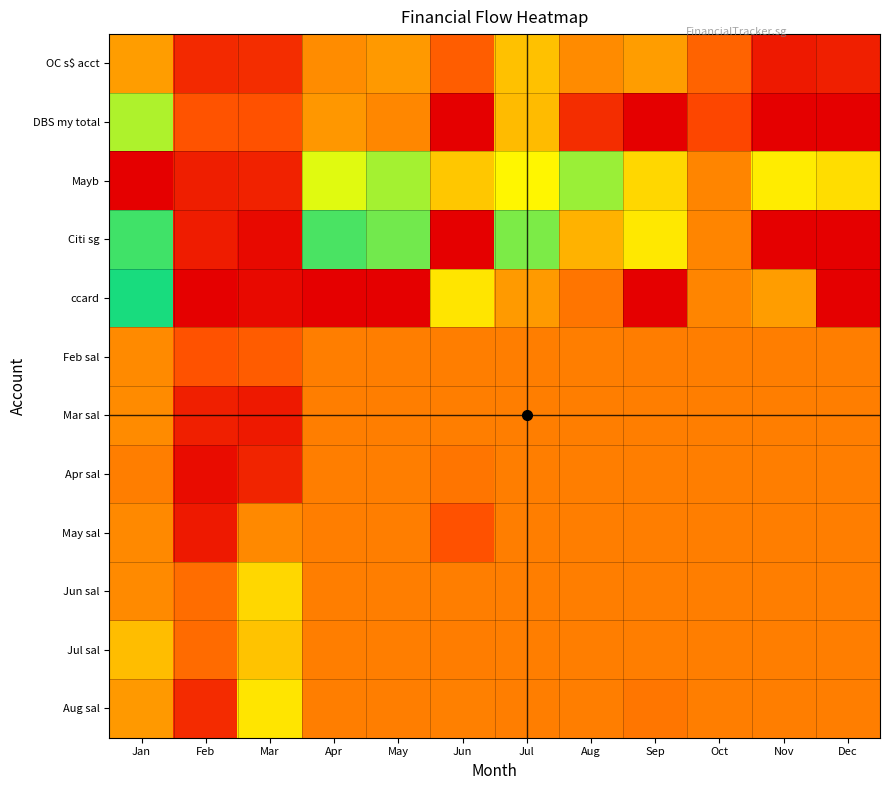

Reading left to right, list all the values displayed in this chart.

OC s$ acct: Jan=3.8	Feb=4.9	Mar=4.9	Apr=4.0	May=3.8	Jun=4.4	Jul=3.5	Aug=4.0	Sep=3.8	Oct=4.3	Nov=5.1	Dec=5.0
DBS my total: Jan=2.9	Feb=4.5	Mar=4.5	Apr=3.9	May=4.0	Jun=0.0	Jul=3.5	Aug=4.9	Sep=0.0	Oct=4.6	Nov=0.0	Dec=0.0
Mayb: Jan=0.0	Feb=5.0	Mar=5.0	Apr=2.9	May=2.8	Jun=1.9	Jul=3.0	Aug=2.8	Sep=3.3	Oct=4.0	Nov=3.1	Dec=3.2
Citi sg: Jan=2.6	Feb=5.0	Mar=5.2	Apr=2.8	May=2.8	Jun=0.0	Jul=2.5	Aug=3.6	Sep=3.1	Oct=4.0	Nov=0.0	Dec=0.0
ccard: Jan=2.7	Feb=5.4	Mar=5.2	Apr=0.0	May=0.0	Jun=3.2	Jul=3.8	Aug=4.2	Sep=0.0	Oct=4.0	Nov=3.8	Dec=0.0
Feb sal: Jan=4.0	Feb=4.5	Mar=4.4	Apr=4.1	May=4.1	Jun=4.1	Jul=4.1	Aug=4.1	Sep=4.1	Oct=4.1	Nov=4.1	Dec=4.1
Mar sal: Jan=4.0	Feb=5.0	Mar=5.1	Apr=4.1	May=4.1	Jun=4.1	Jul=4.1	Aug=4.1	Sep=4.1	Oct=4.1	Nov=4.1	Dec=4.1
Apr sal: Jan=4.1	Feb=5.2	Mar=5.0	Apr=4.1	May=4.1	Jun=4.2	Jul=4.1	Aug=4.1	Sep=4.1	Oct=4.1	Nov=4.1	Dec=4.1
May sal: Jan=4.0	Feb=5.1	Mar=4.0	Apr=4.1	May=4.1	Jun=4.5	Jul=4.1	Aug=4.1	Sep=4.1	Oct=4.1	Nov=4.1	Dec=4.1
Jun sal: Jan=4.0	Feb=4.2	Mar=3.3	Apr=4.1	May=4.1	Jun=4.1	Jul=4.1	Aug=4.1	Sep=4.1	Oct=4.1	Nov=4.1	Dec=4.1
Jul sal: Jan=3.5	Feb=4.3	Mar=3.5	Apr=4.1	May=4.1	Jun=4.1	Jul=4.1	Aug=4.1	Sep=4.1	Oct=4.1	Nov=4.1	Dec=4.1
Aug sal: Jan=3.9	Feb=4.9	Mar=3.2	Apr=4.1	May=4.1	Jun=4.1	Jul=4.1	Aug=4.1	Sep=4.2	Oct=4.1	Nov=4.1	Dec=4.1